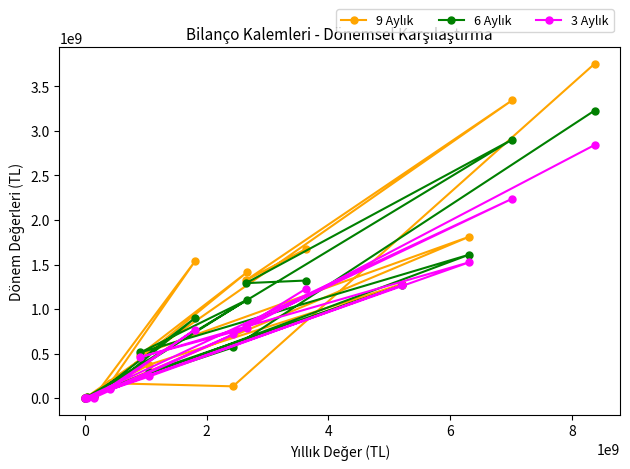

At 8, list the series in order from smallest to largest.

3 Aylık, 6 Aylık, 9 Aylık